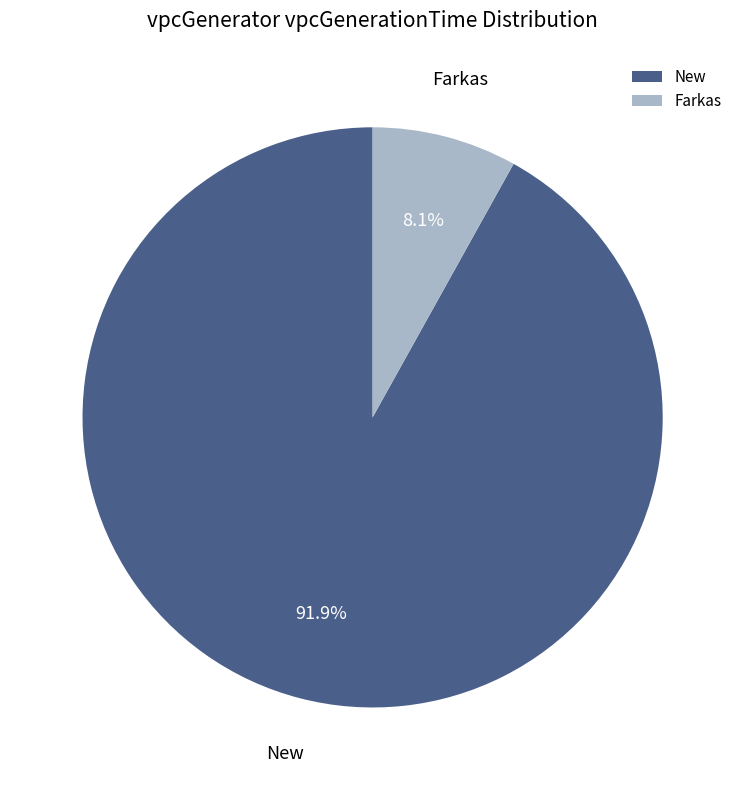

How many slices are in this pie chart?

2